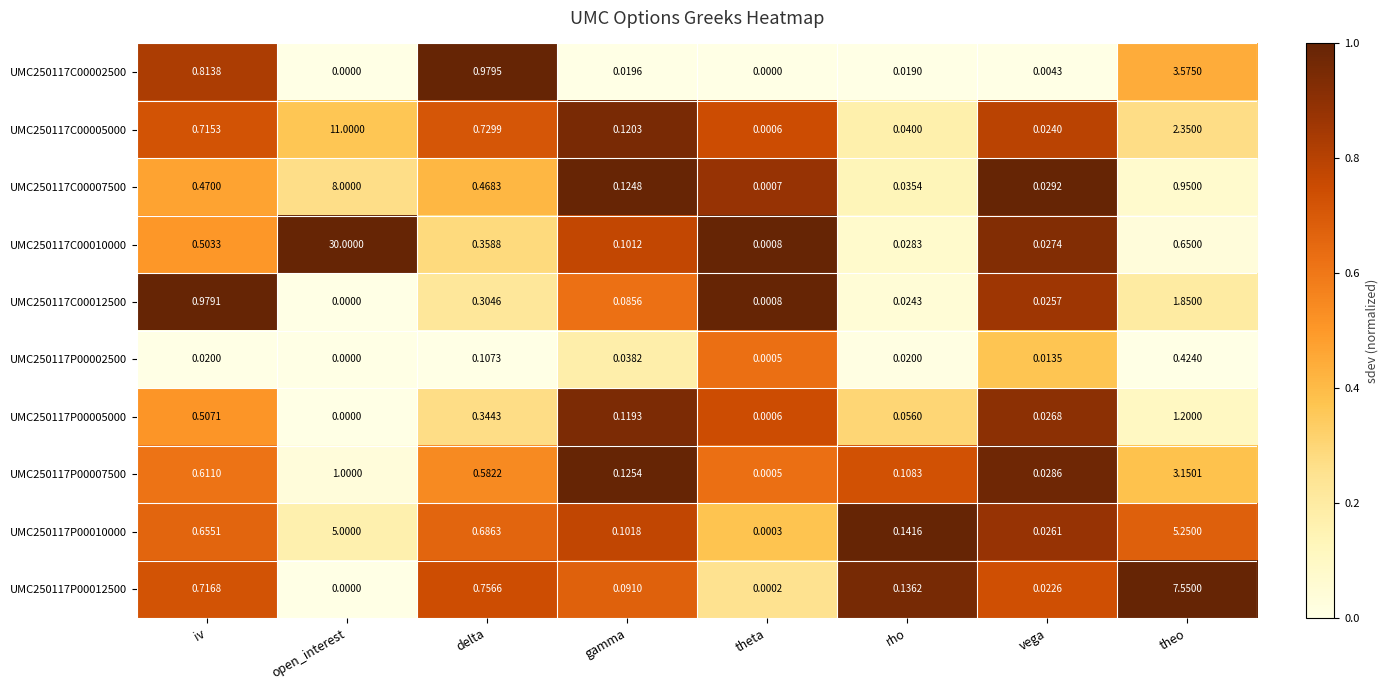

How many distinct data groups are displayed?

10